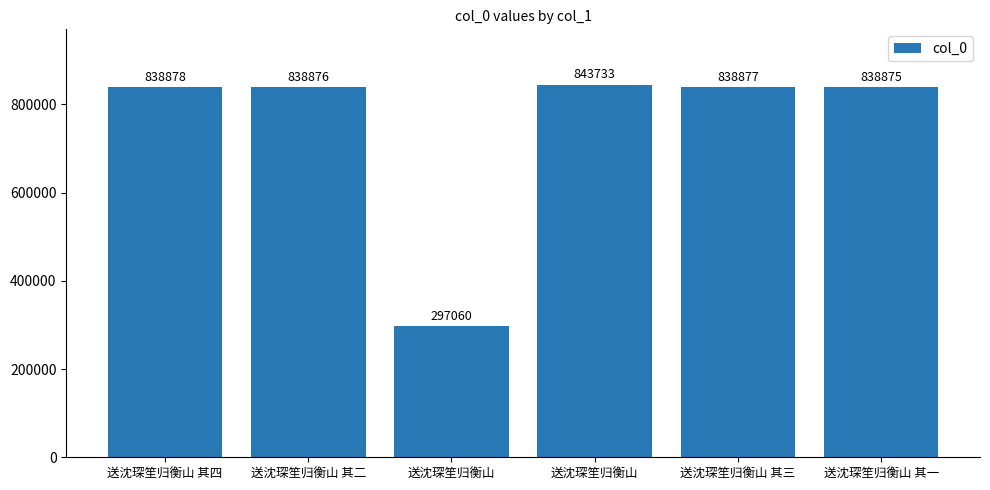

Count the number of categories in the chart.

6